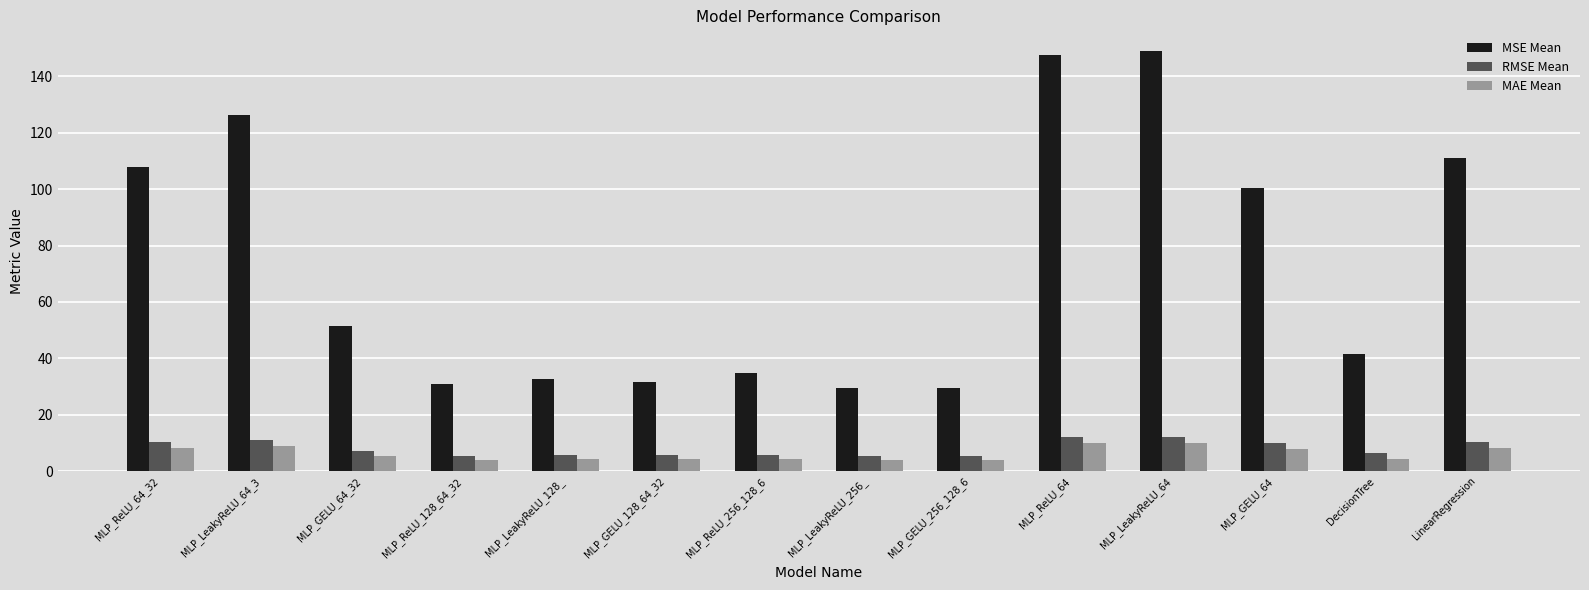

What is the greatest value displayed?

148.9